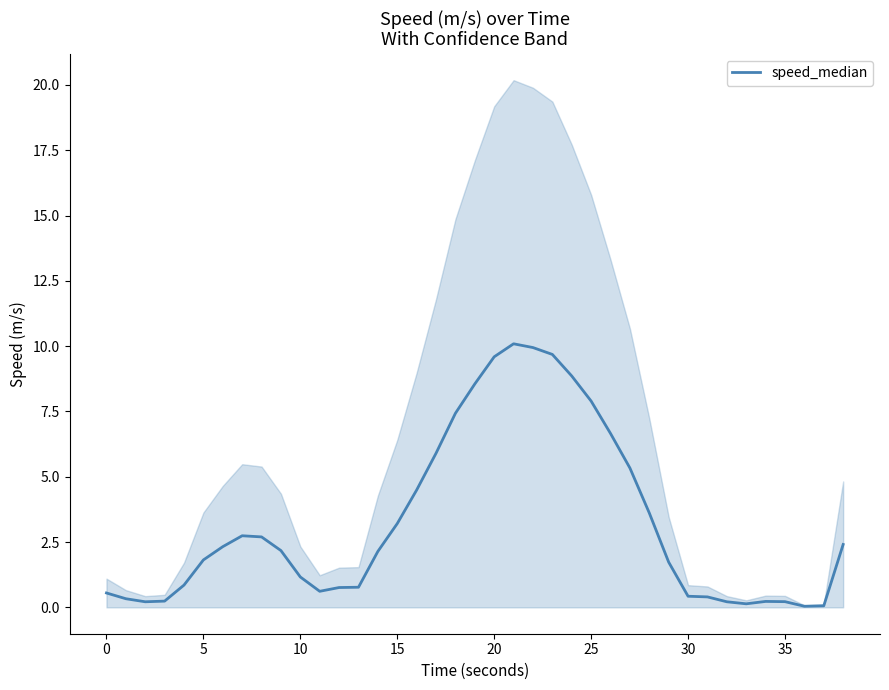

What is the value of the 28th point from the left?

5.3